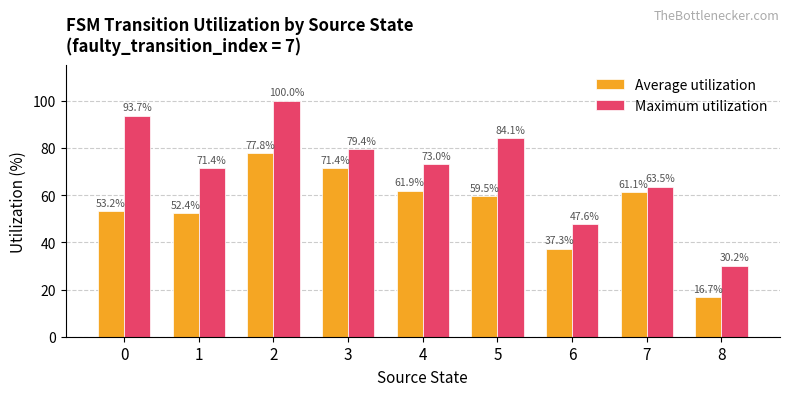

Rank the series at 5 from highest to lowest value.

Maximum utilization, Average utilization